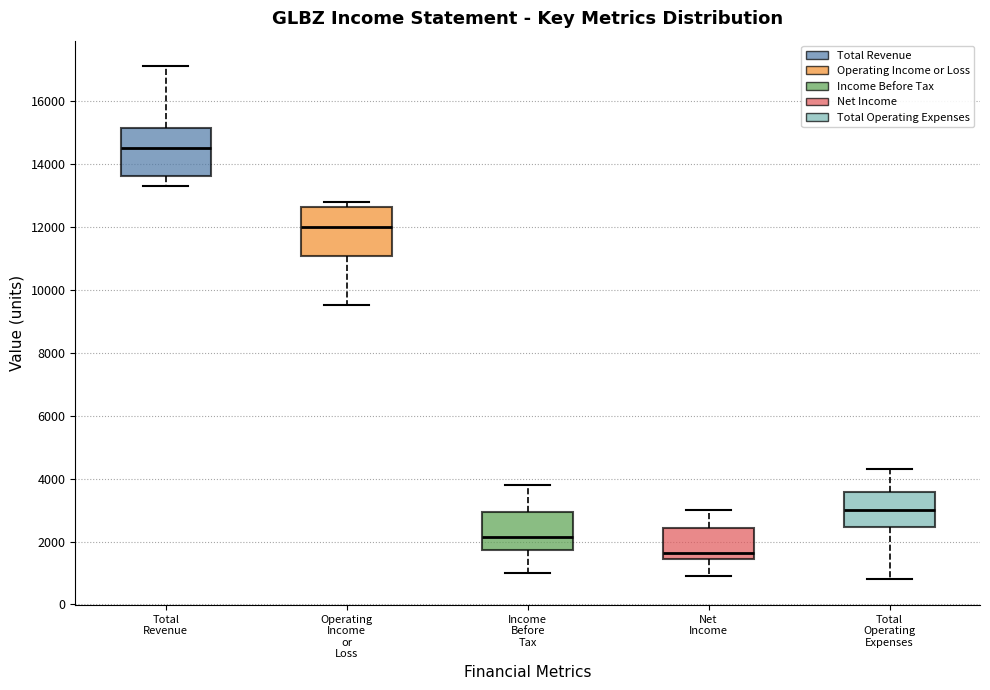

Which box has the highest median line?

Total Revenue